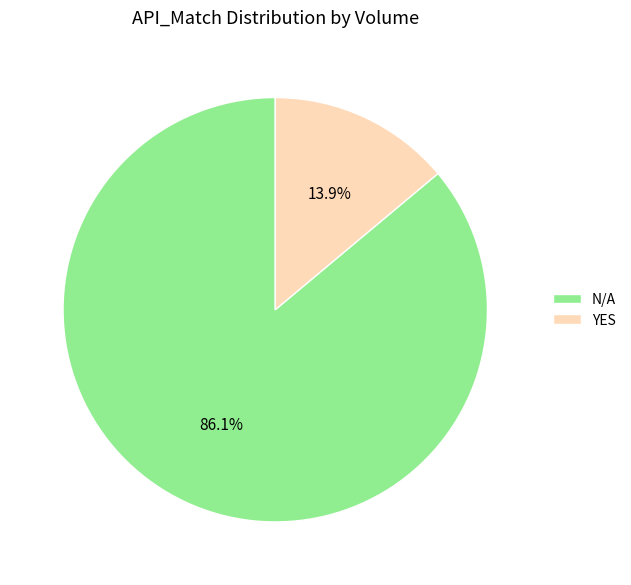

Count the number of slices in the pie.

2